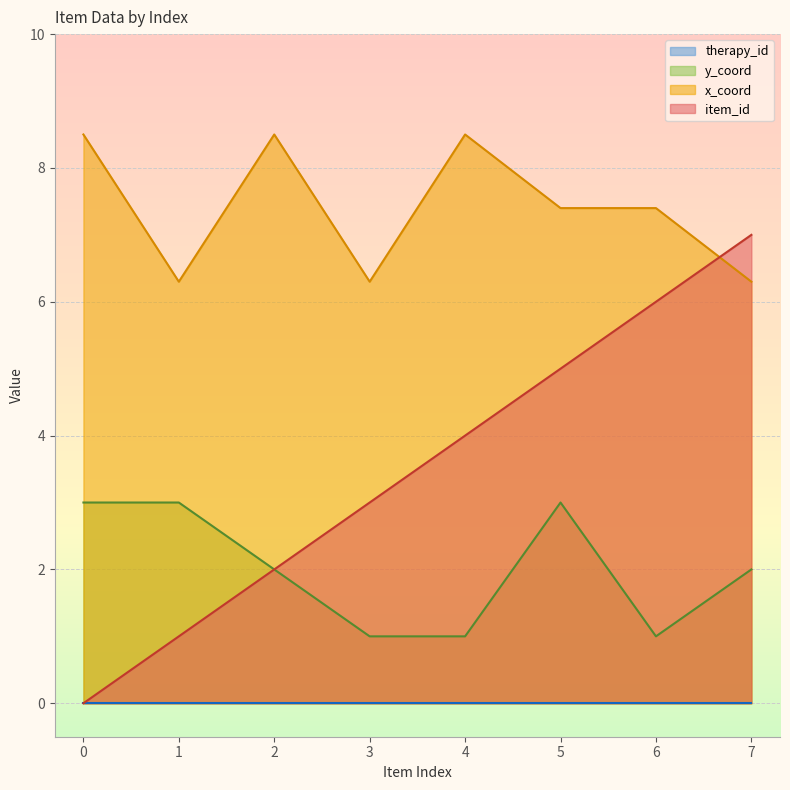

How many values in the y_coord series exceed 2?

3